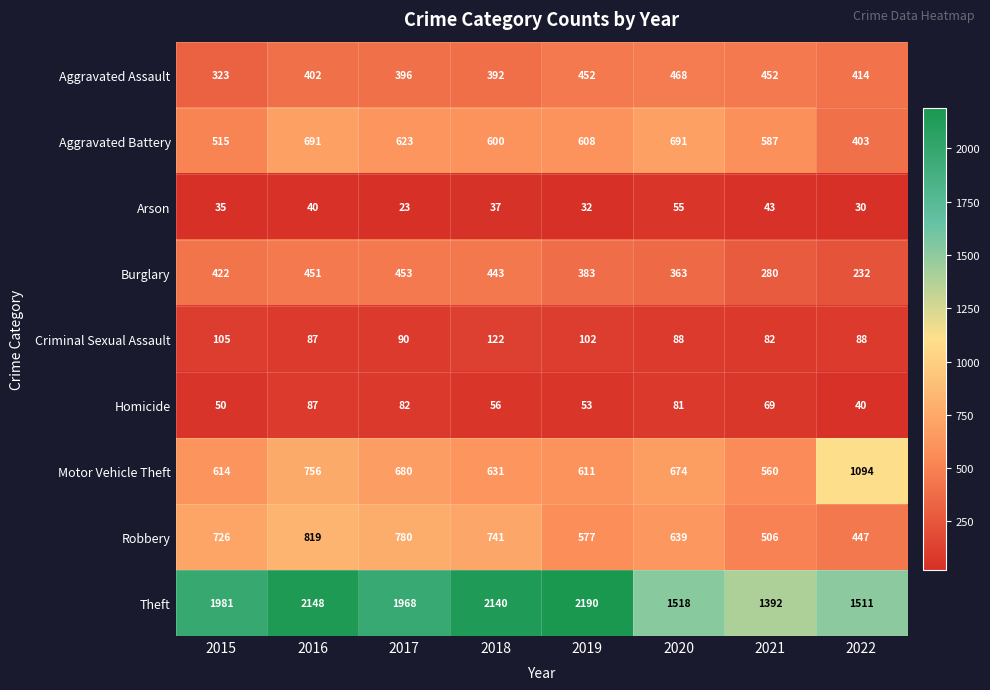

Which series has the largest range (max minus min)?

Theft